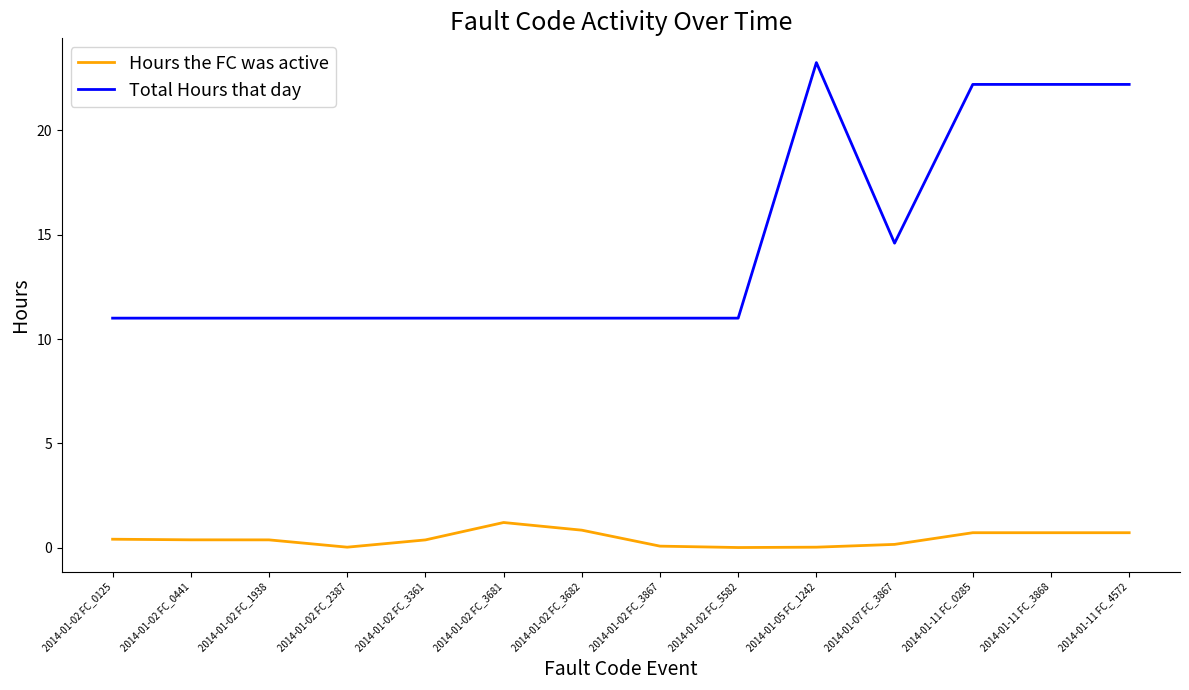

What is the total value across all series at 2014-01-02 FC_3682?

11.9